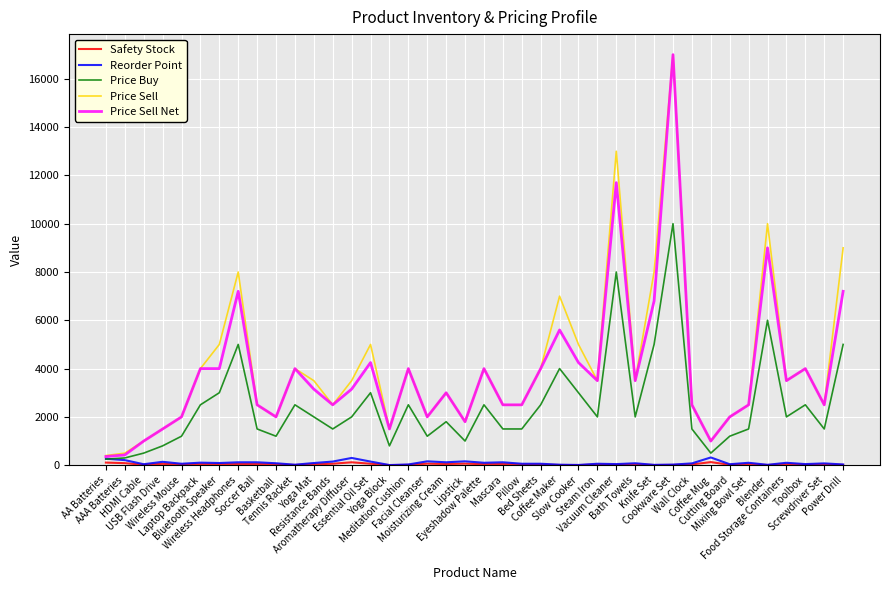

The Reorder Point series shows 40.0 at HDMI Cable. True or false?

True